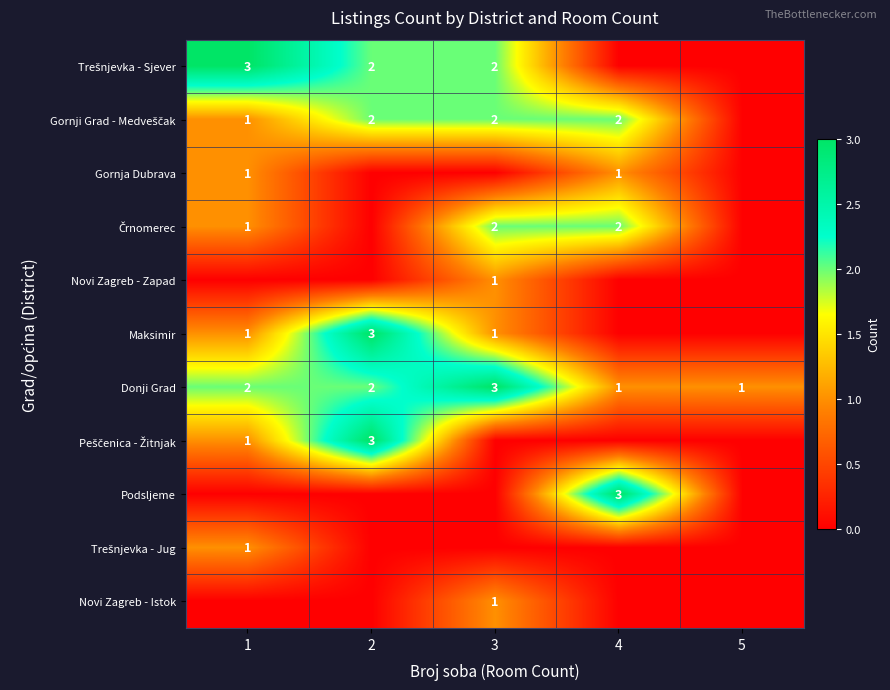

True or false: Gornja Dubrava has a value of 0 at 1.

False